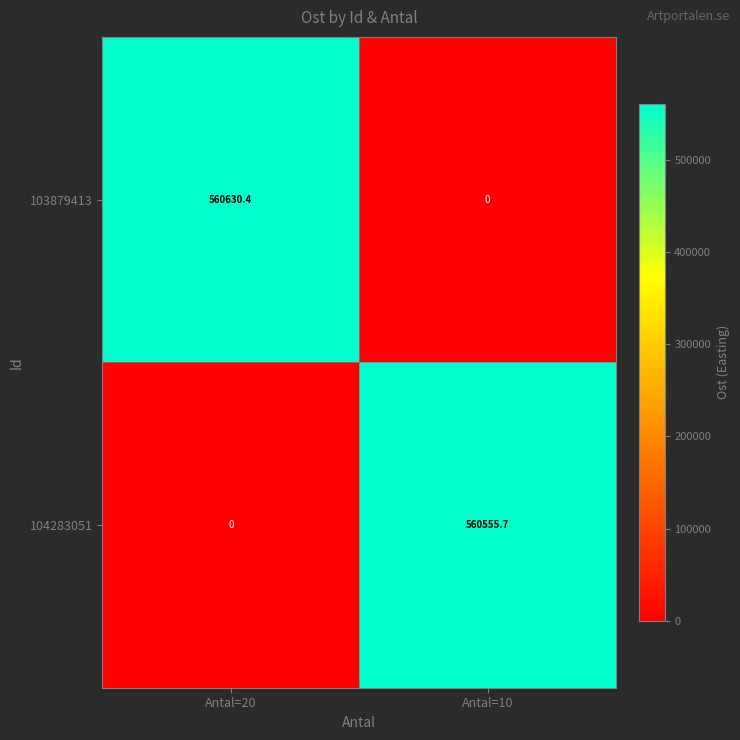

Reading right to left, extract all data points from this chart.

103879413: 0.0	560630.4
104283051: 560555.7	0.0